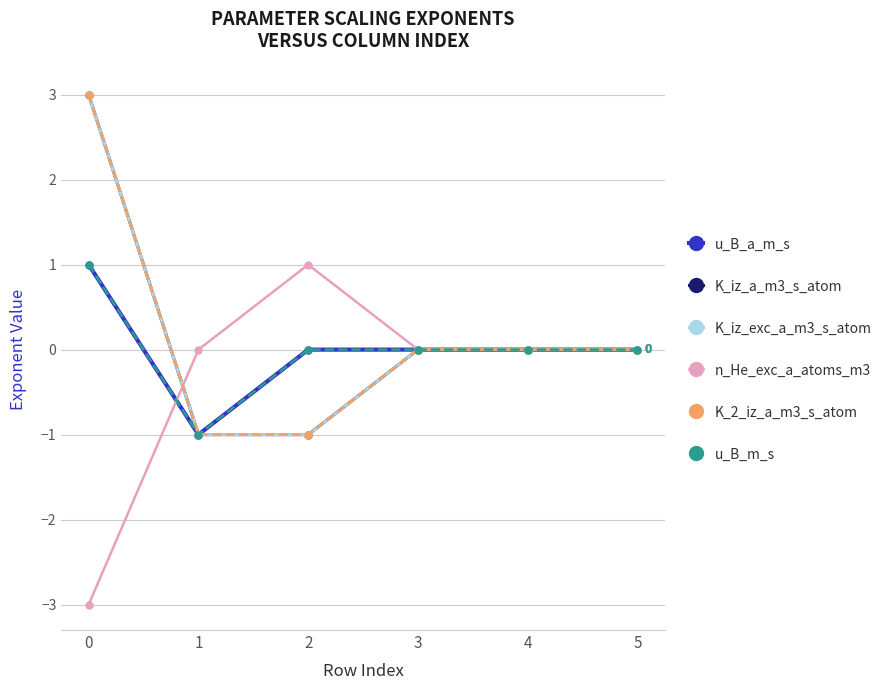

In u_B_m_s, how many points are lower than both neighbors (excluding endpoints)?

1